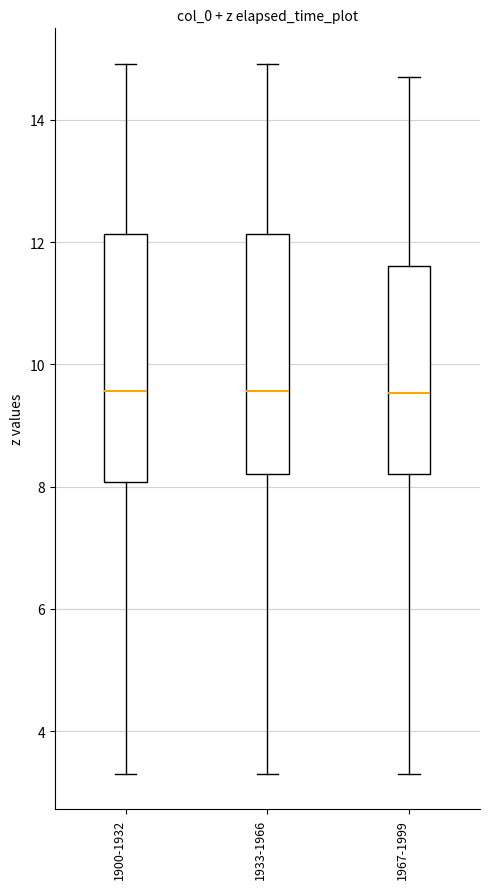

Reading left to right, transcribe this box plot: for each box, give where its median line is, the range the box spans, and where its two whiskers end, as read against the y-axis. The values are not printed on the chart, so give them approximately, as read against the axis.

1900-1932: median 9.6, box 8.0 to 12.2, whiskers 3.4 to 15.0
1933-1966: median 9.6, box 8.2 to 12.2, whiskers 3.4 to 15.0
1967-1999: median 9.6, box 8.2 to 11.6, whiskers 3.4 to 14.8